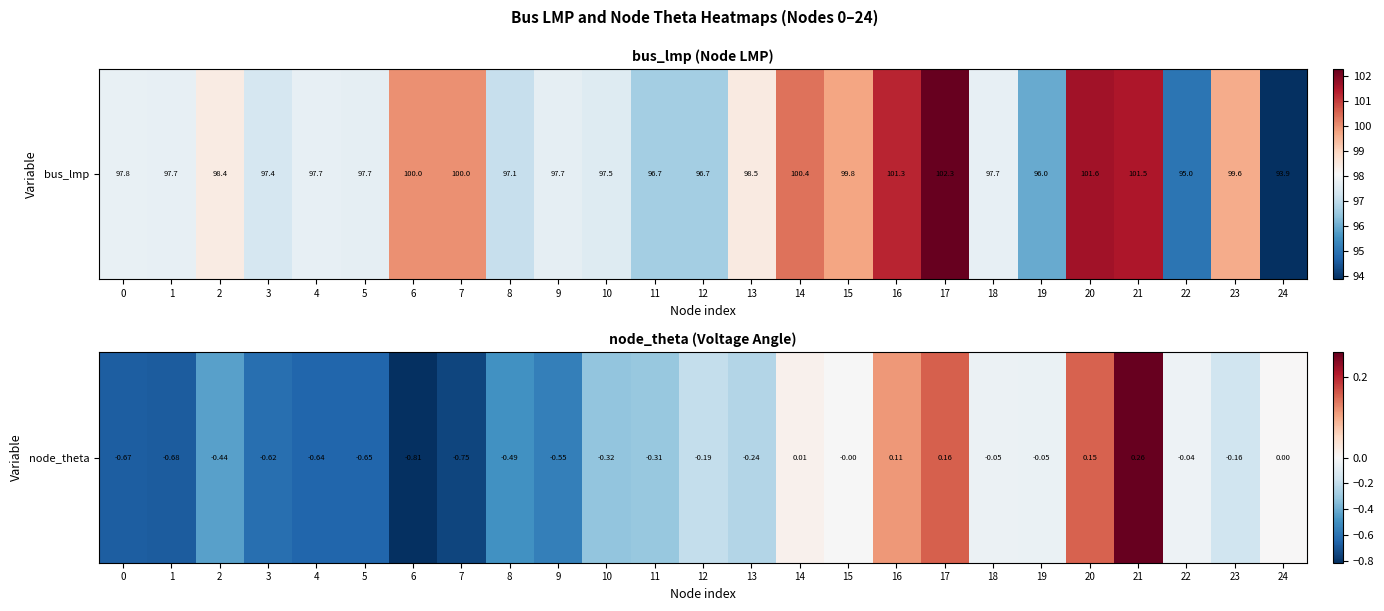

What is the difference between the values at 13 and 24?

0.2